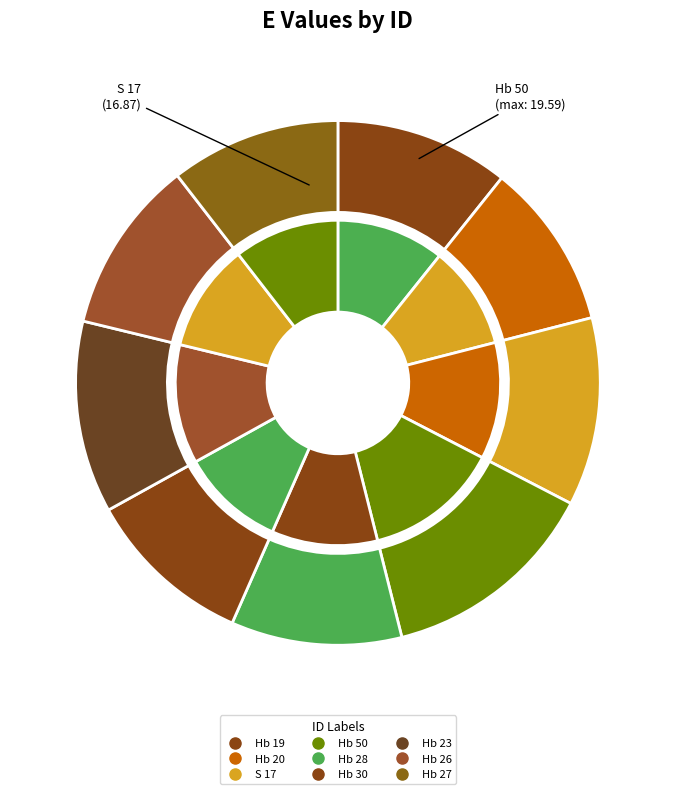

Rank the categories by value from highest to lowest.

Hb 50, Hb 23, S 17, Hb 19, Hb 26, Hb 28, Hb 27, Hb 30, Hb 20